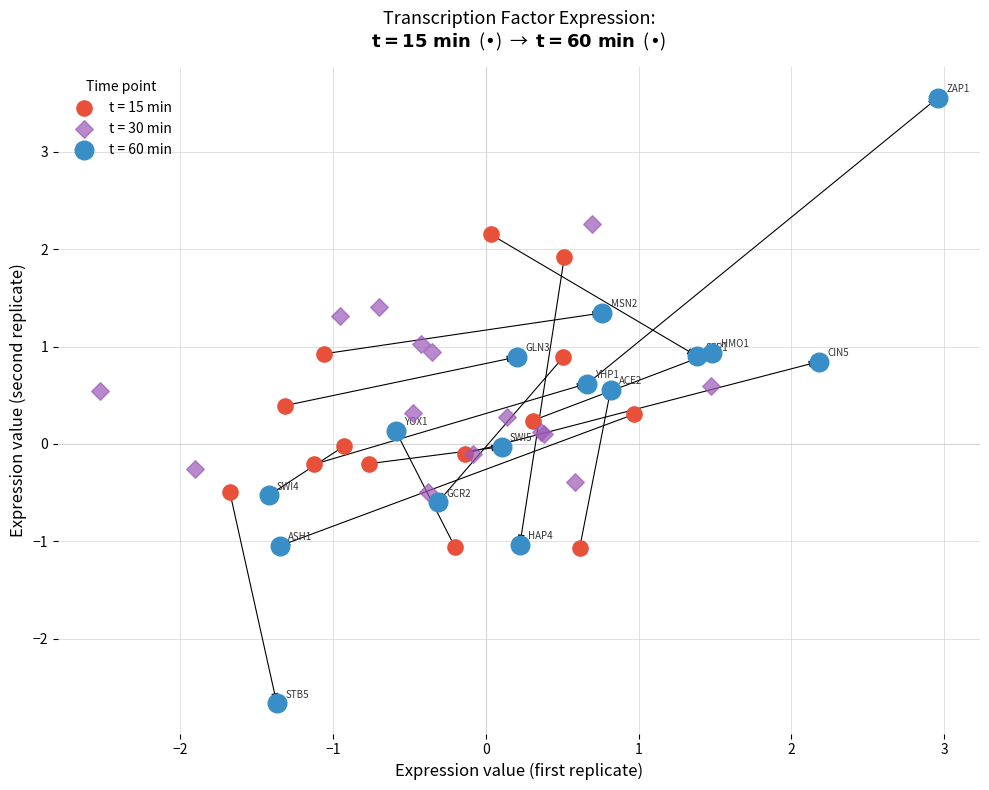

Which series has the largest Y range (max minus min)?

t = 60 min